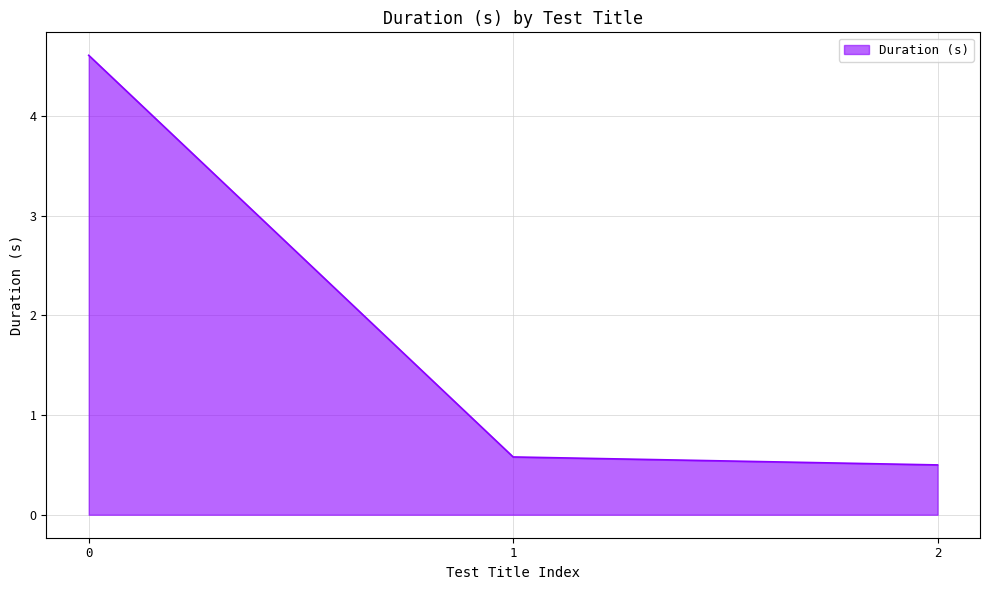

True or false: the data shows 0.3 at 2.

False